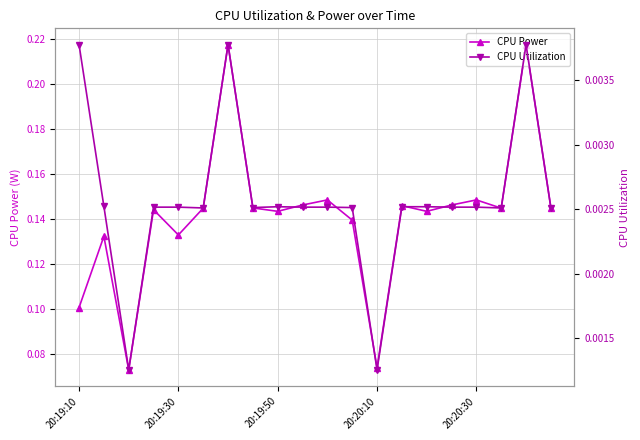

How many CPU Power values are between 0 and 1?

20